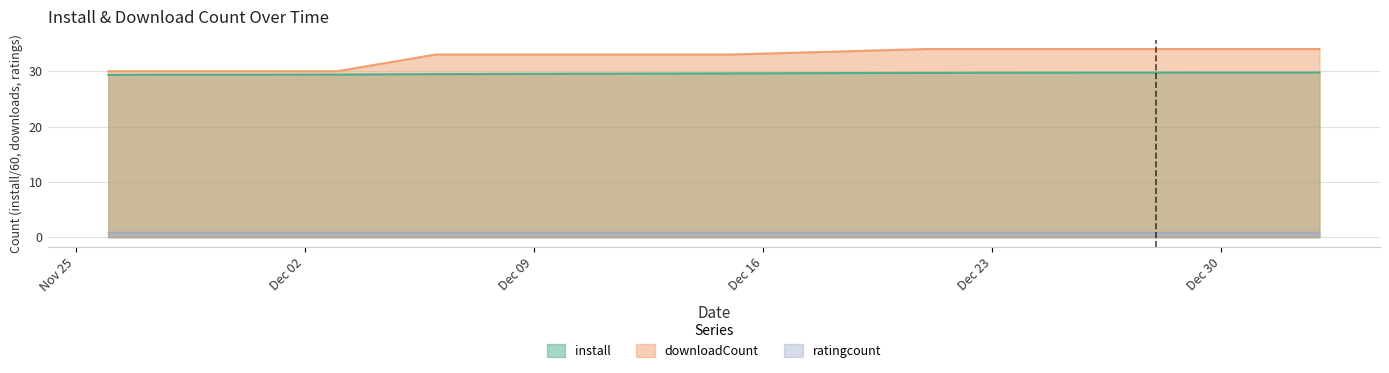

Which series has the largest range (max minus min)?

downloadCount